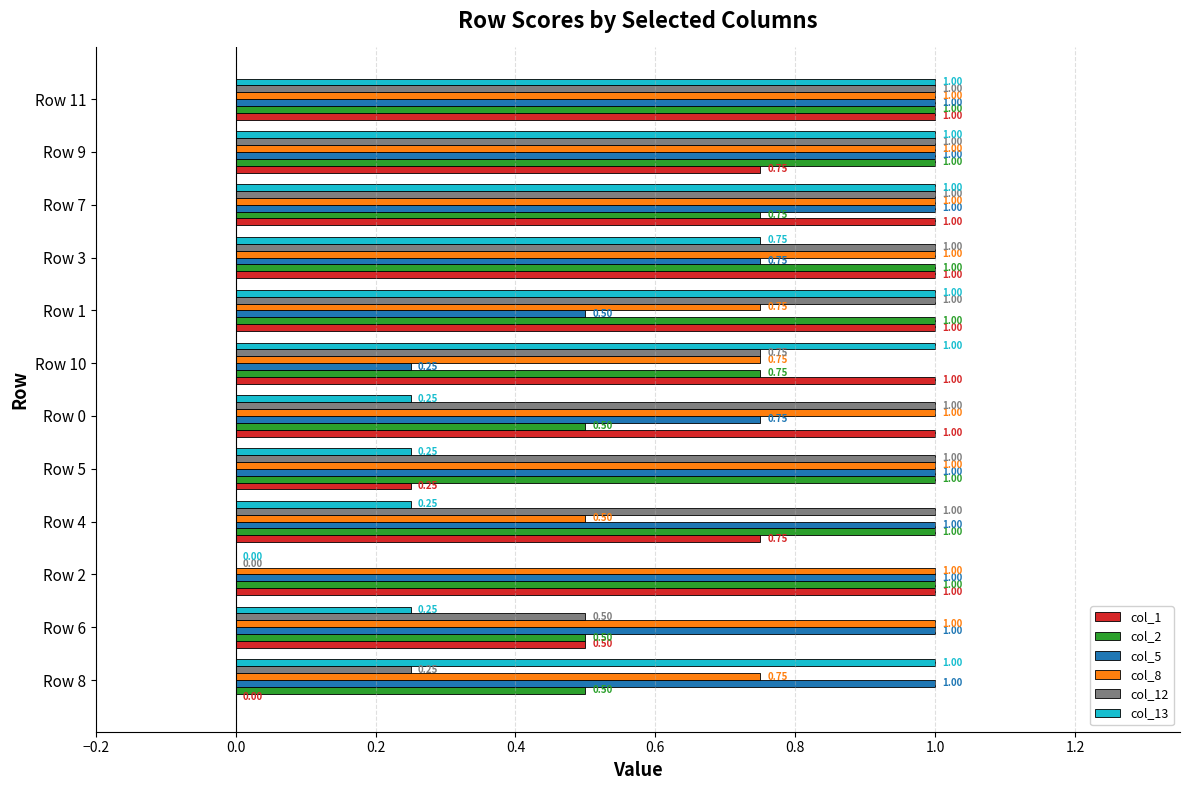

What is the sum of all col_13 values?

7.8